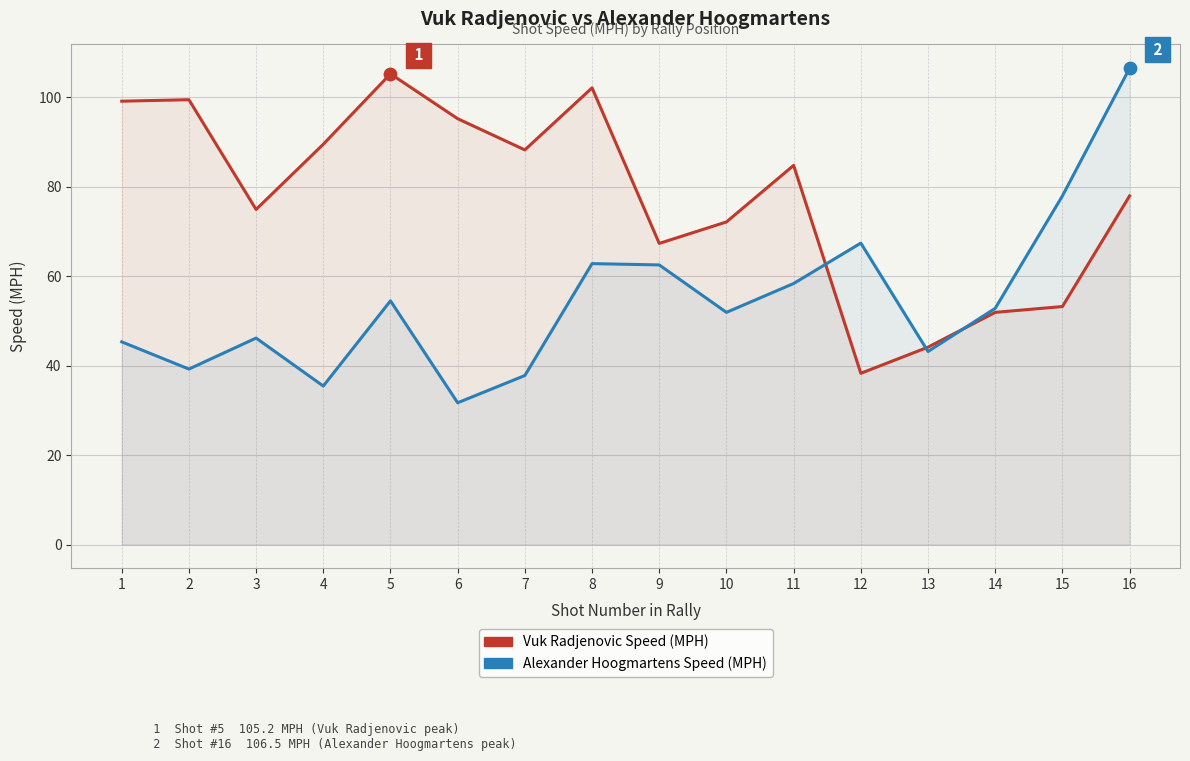

At how many categories does at least one series exceed 83?

9